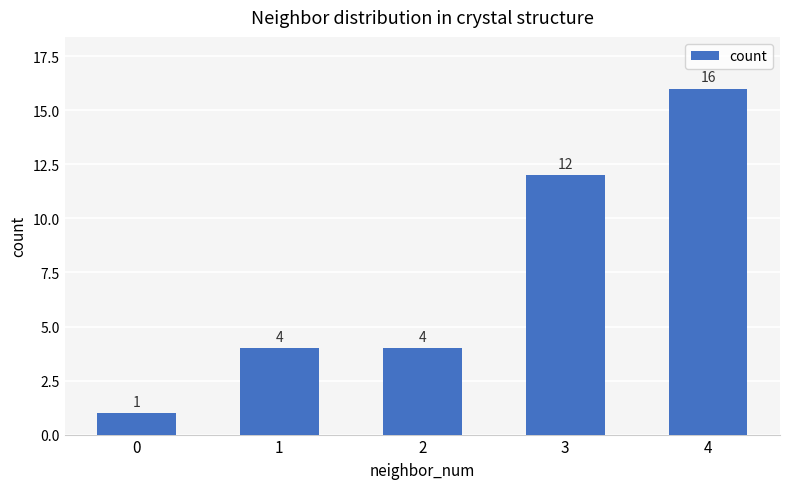

Which has a higher value, 4 or 2?

4